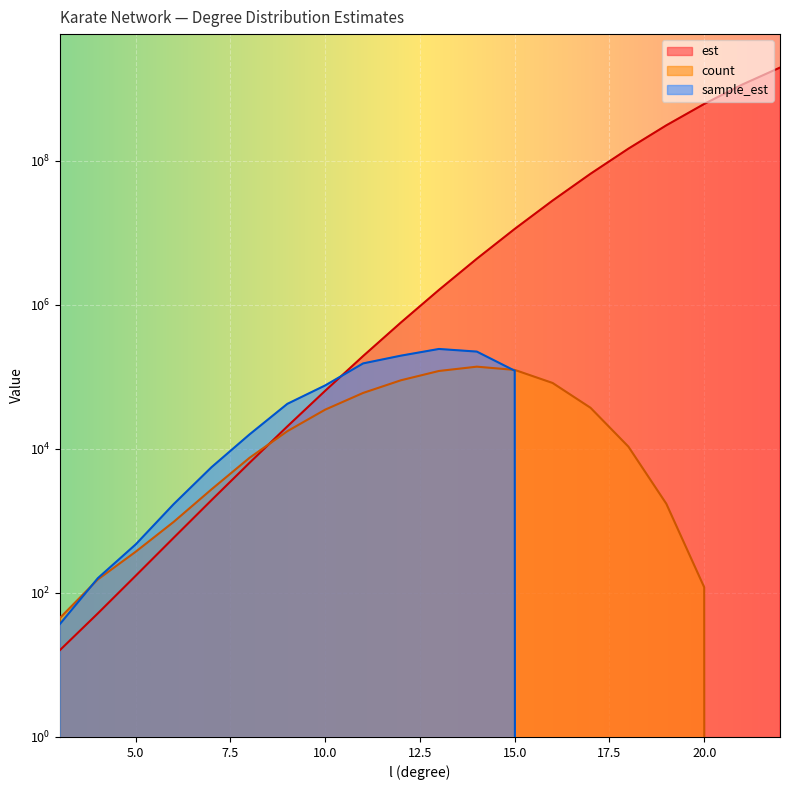

What is the difference between the maximum and minimum values in the est series?

1973664235.7